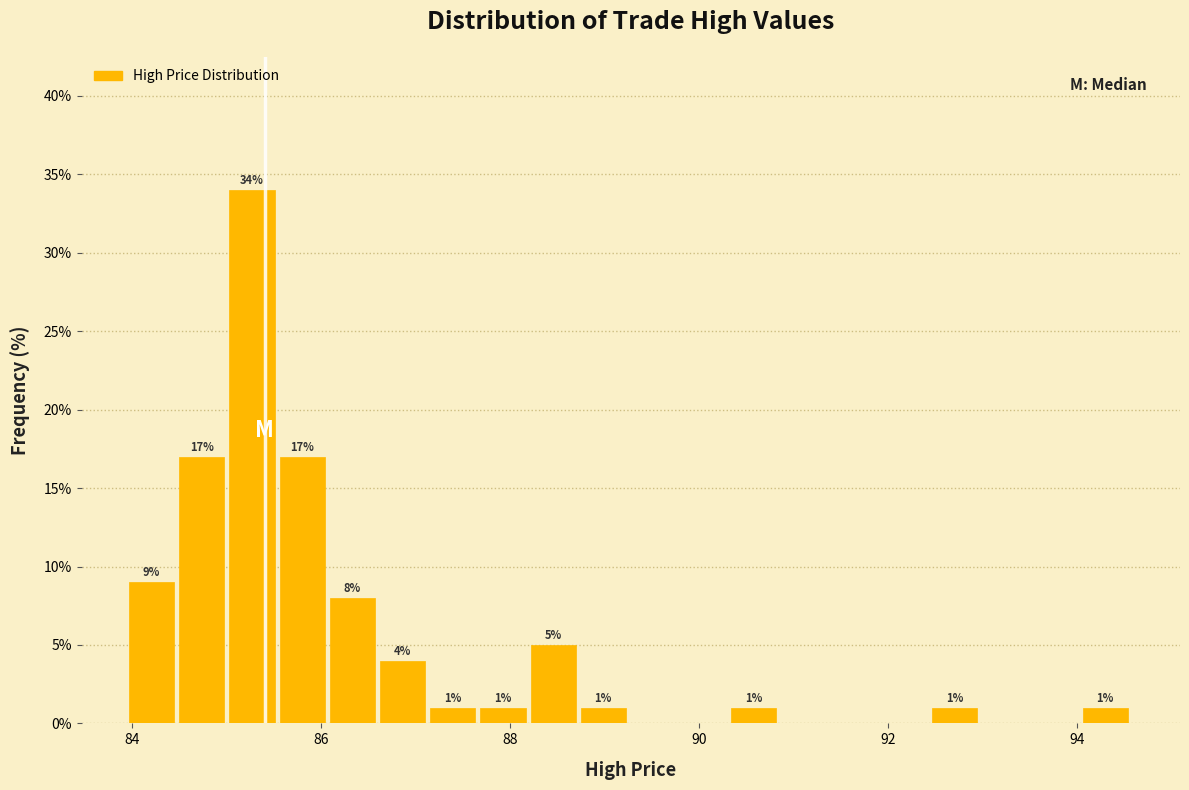

Around what value on the x-axis is the tallest bar? Give the approximate position of its centre, as read against the axis.

85.2